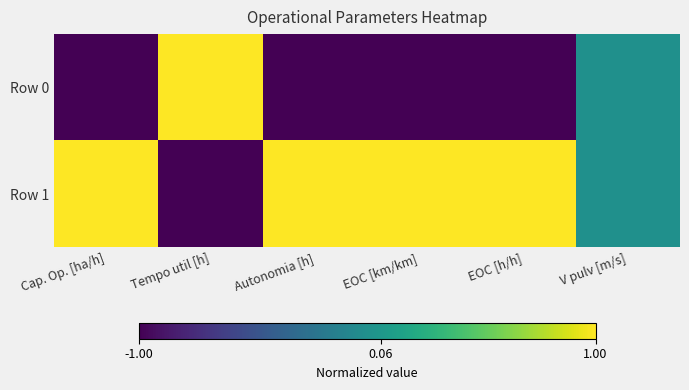

Between Cap. Op. [ha/h] and EOC [km/km], which series saw the biggest shift?

Row 0